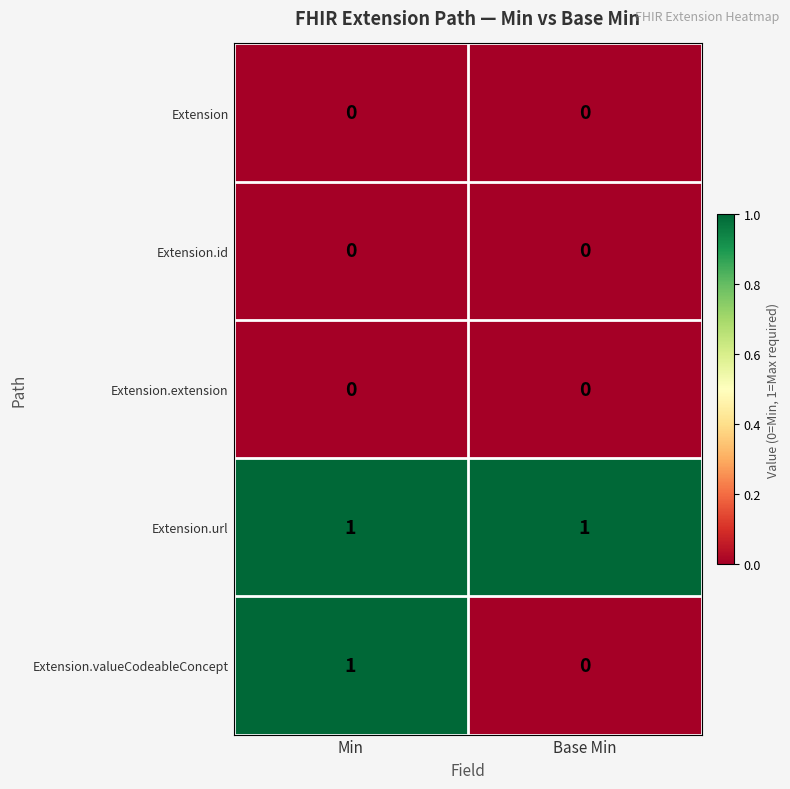

The value of Extension at Base Min is 0. True or false?

True